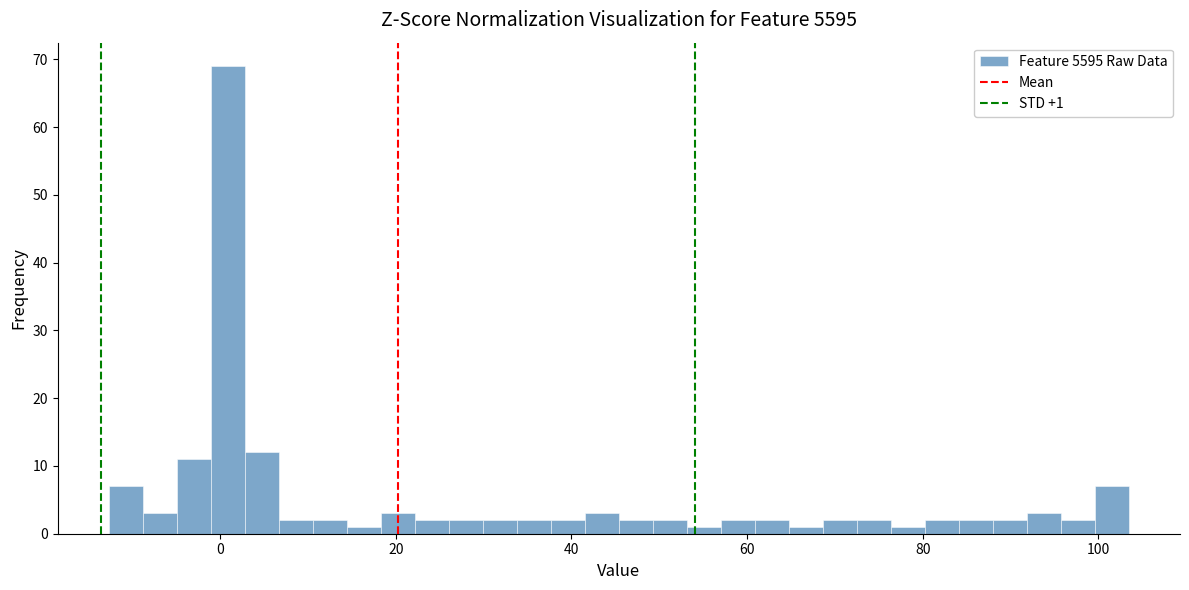

Around what value on the x-axis is the tallest bar? Give the approximate position of its centre, as read against the axis.

0